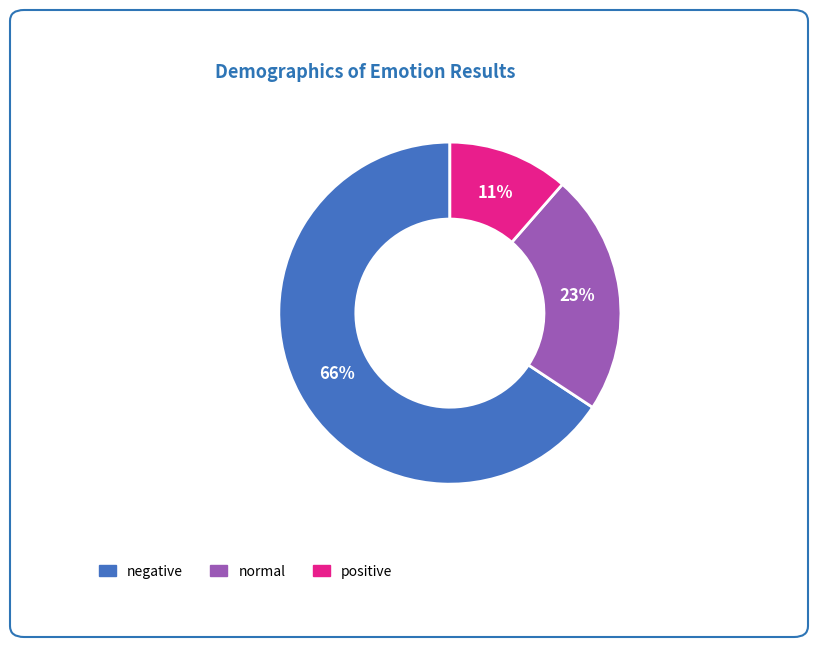

Does any single category account for the majority?

Yes